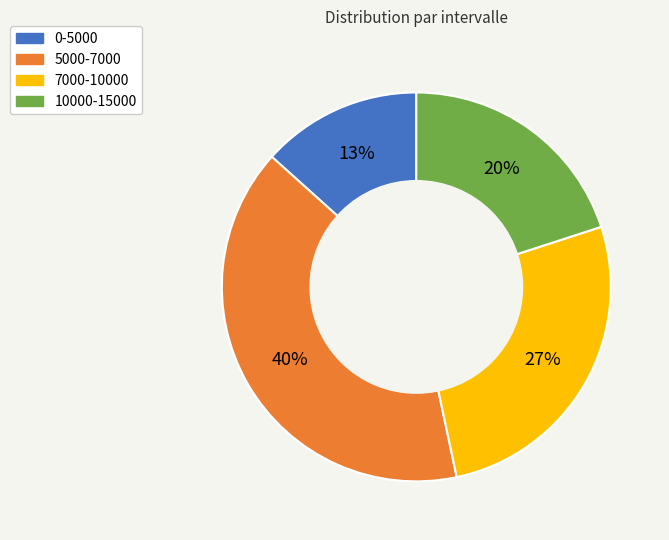

What is the largest slice in the pie chart?

5000-7000